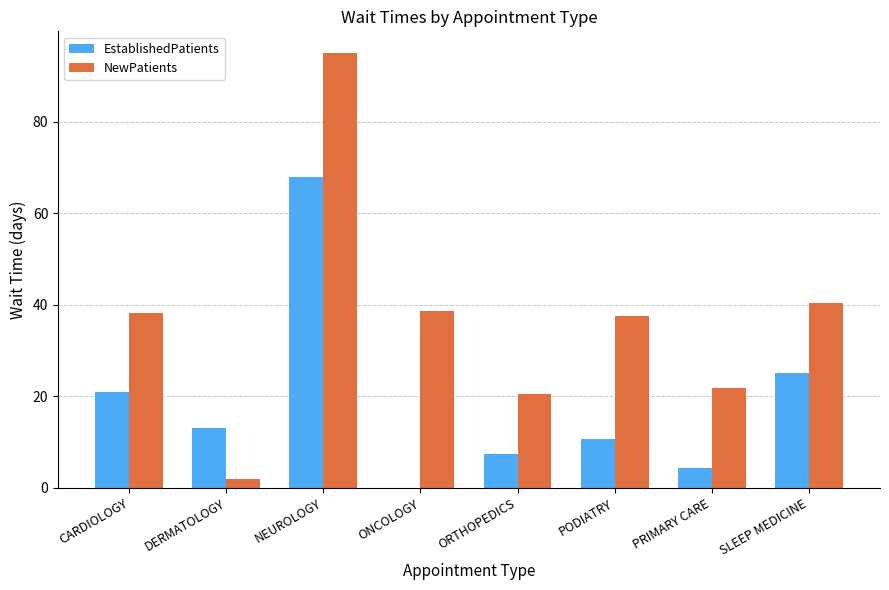

What is the spread (max minus min) of values at DERMATOLOGY?

11.2